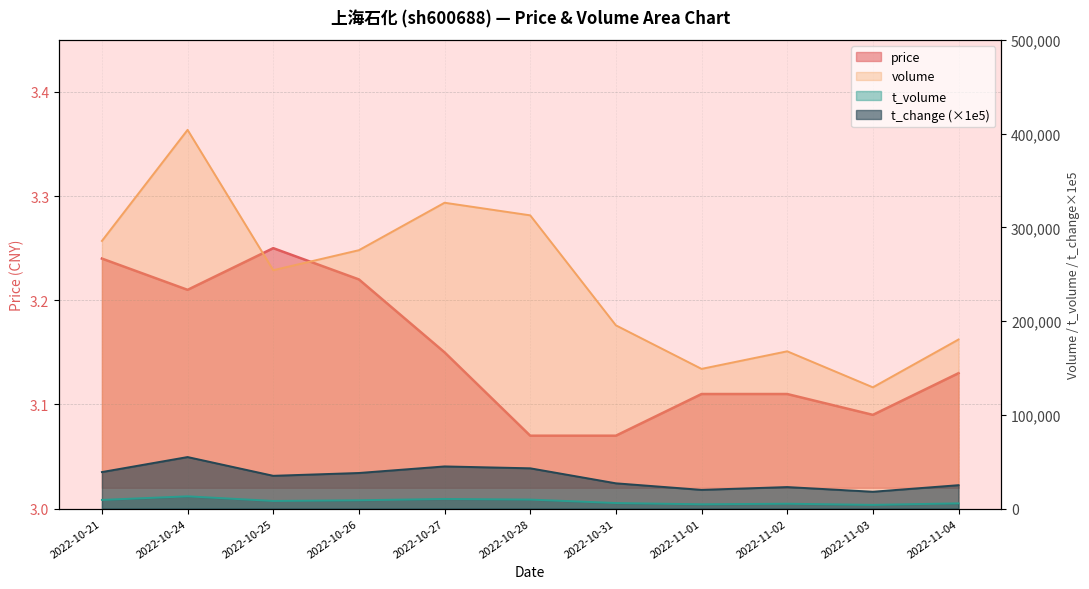

What is the smallest value displayed?

3.1